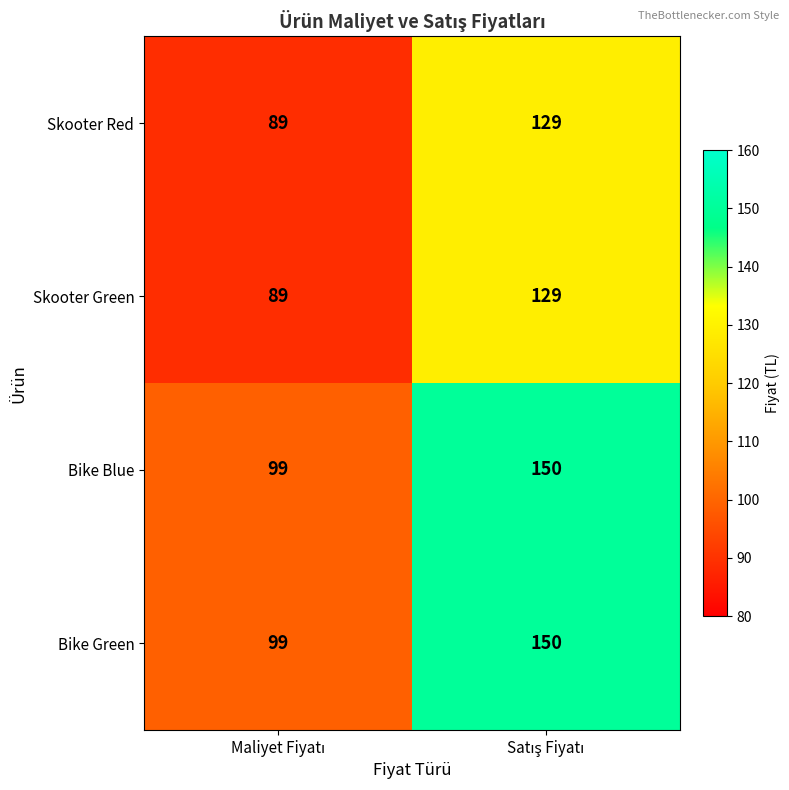

What is the difference between the maximum and minimum values in the Bike Blue series?

51